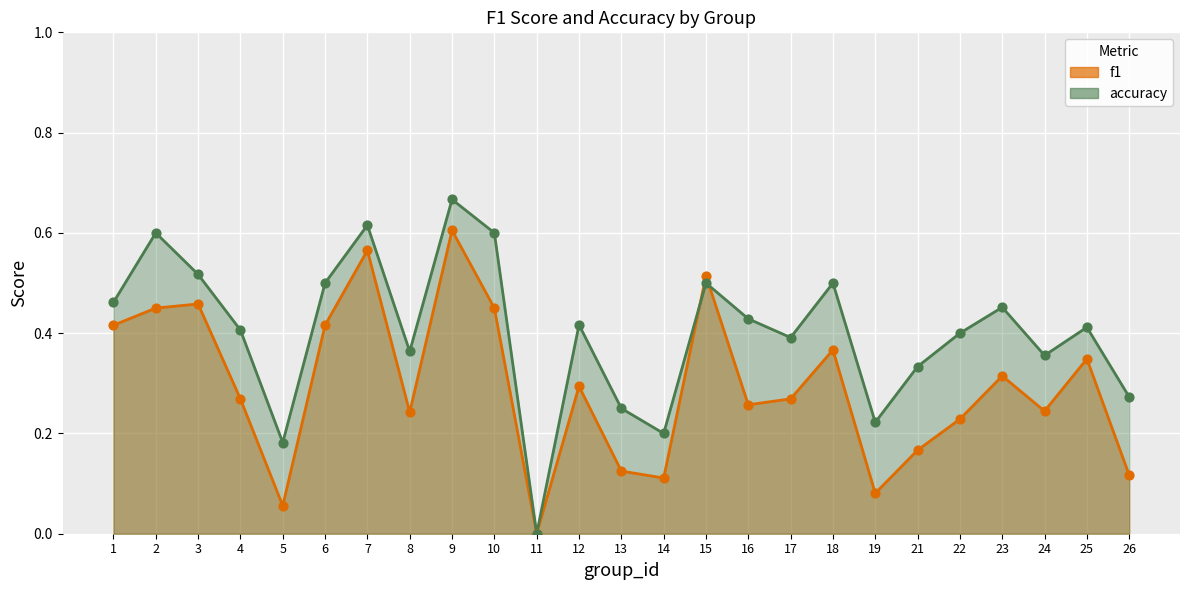

What is the total value across all series at 21?

0.5